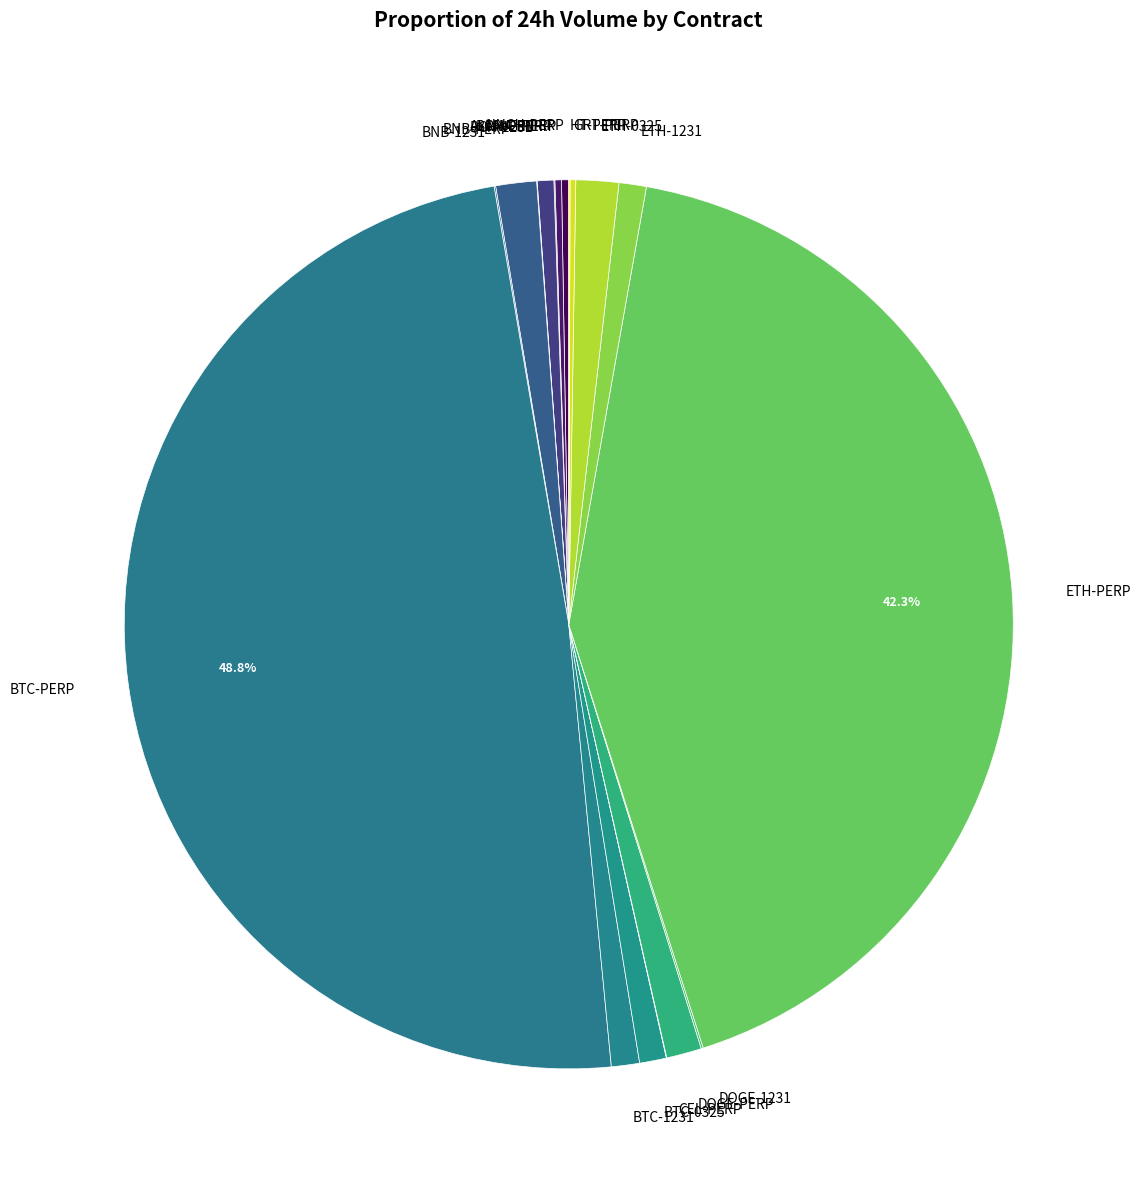

Does BTC-1231 represent more than half of the total?

No